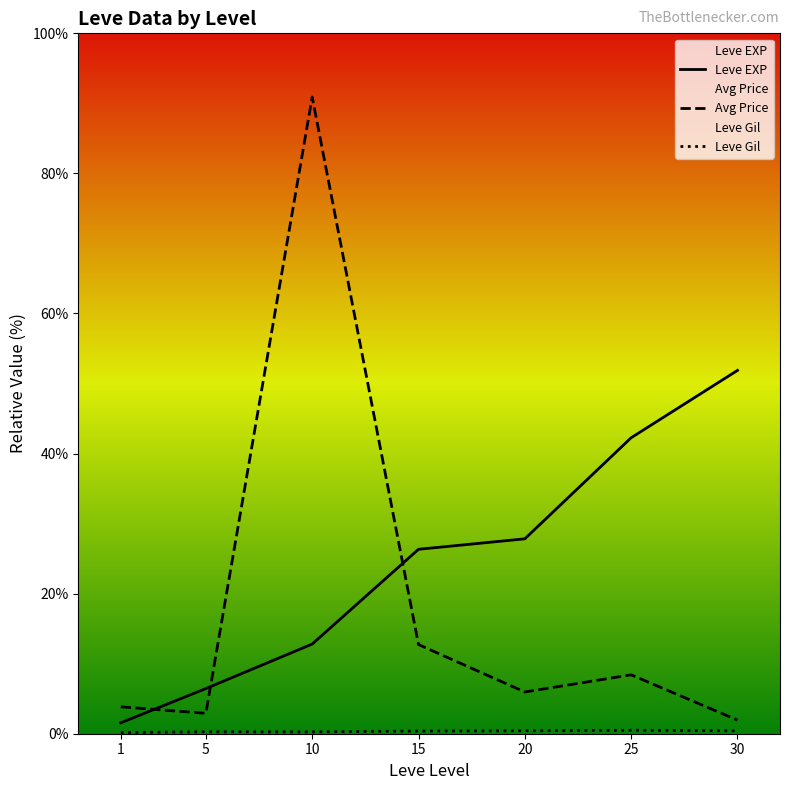

What are all the series names shown in the legend?

Leve EXP, Avg Price, Leve Gil